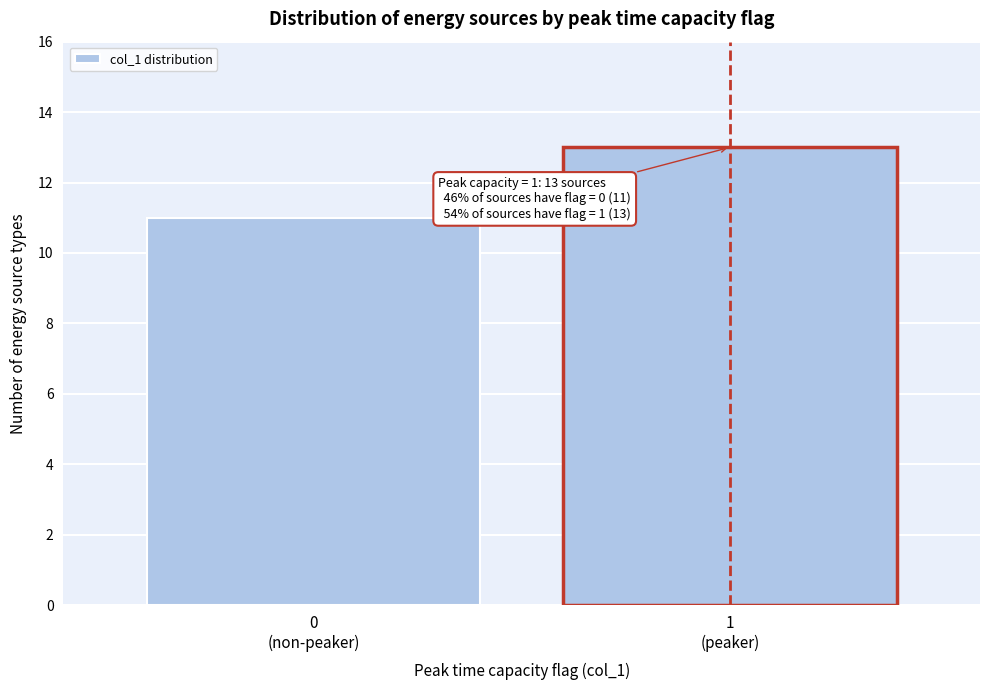

Reading right to left, what are all the values shown in this chart?

13	11